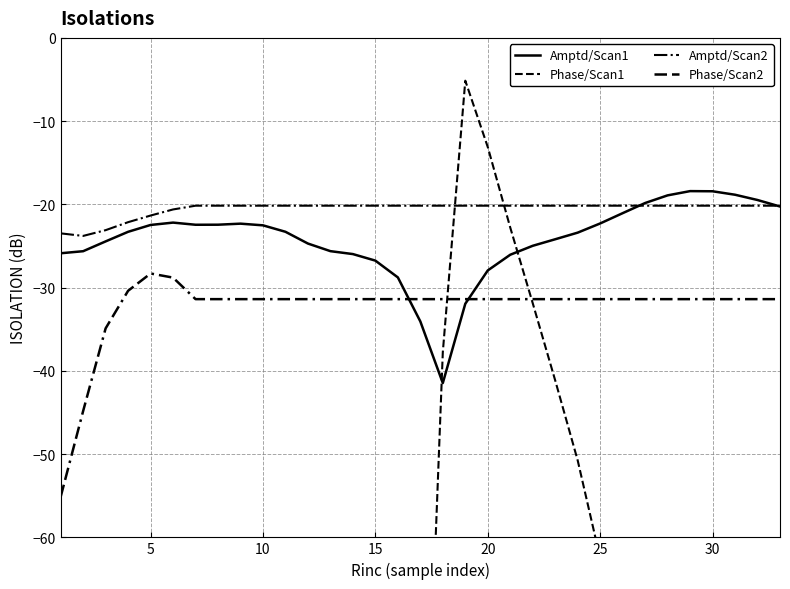

Reading right to left, what are all the values shown in this chart?

Amptd/Scan1: -20.3	-19.5	-18.8	-18.4	-18.4	-18.9	-19.8	-21.1	-22.3	-23.4	-24.2	-25.0	-26.0	-27.9	-31.9	-41.5	-34.1	-28.8	-26.8	-26.0	-25.6	-24.7	-23.3	-22.5	-22.3	-22.4	-22.4	-22.2	-22.5	-23.3	-24.4	-25.6	-25.9
Phase/Scan1: -179.5	-162.2	-146.5	-131.7	-117.1	-102.9	-89.1	-75.5	-62.5	-50.8	-41.1	-31.9	-22.8	-13.1	-5.1	-37.7	-107.9	-101.7	-91.2	-85.4	-83.8	-85.8	-83.8	-78.0	-72.8	-70.3	-70.4	-68.6	-65.3	-63.9	-65.8	-73.0	-88.5
Amptd/Scan2: -20.2	-20.2	-20.2	-20.2	-20.2	-20.2	-20.2	-20.2	-20.2	-20.2	-20.2	-20.2	-20.2	-20.2	-20.2	-20.2	-20.2	-20.2	-20.2	-20.2	-20.2	-20.2	-20.2	-20.2	-20.2	-20.2	-20.2	-20.6	-21.3	-22.1	-23.1	-23.8	-23.5
Phase/Scan2: -31.4	-31.4	-31.4	-31.4	-31.4	-31.4	-31.4	-31.4	-31.4	-31.4	-31.4	-31.4	-31.4	-31.4	-31.4	-31.4	-31.4	-31.4	-31.4	-31.4	-31.4	-31.4	-31.4	-31.4	-31.4	-31.4	-31.4	-28.8	-28.3	-30.4	-34.9	-44.8	-55.1